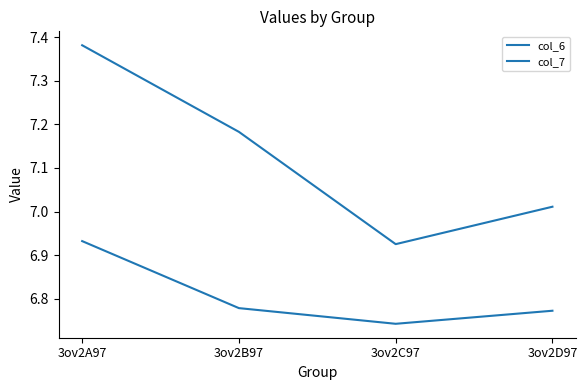

What is the sum of the col_7 values at 3ov2C97 and 3ov2A97?

14.3